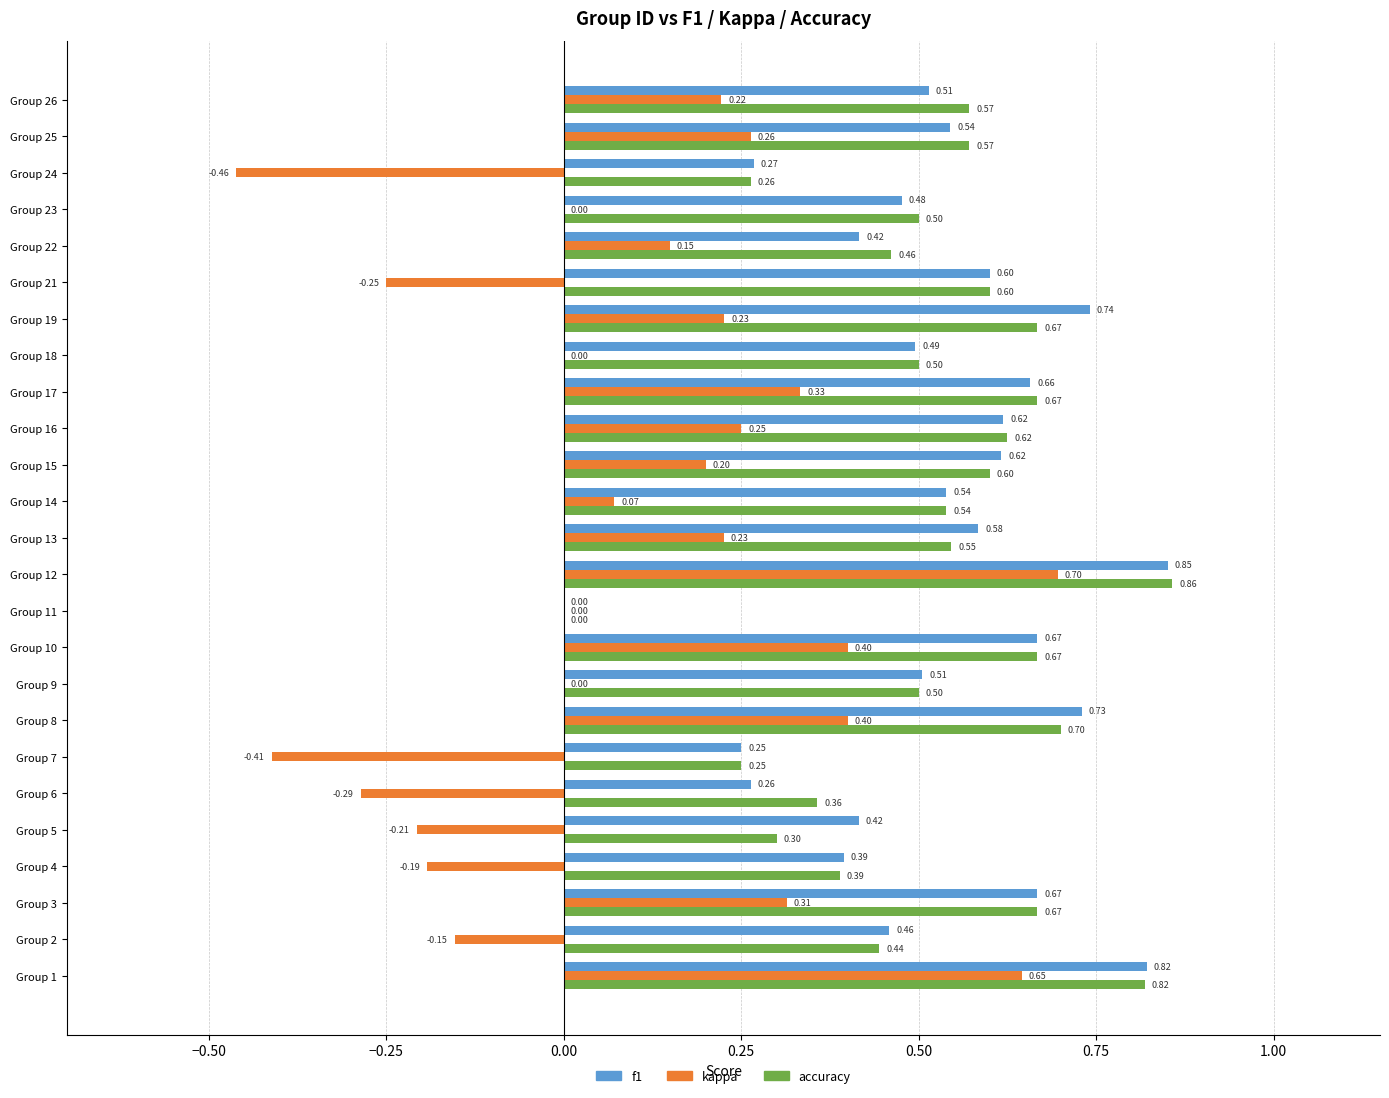

At which category is the sum across all series the highest?

Group 12